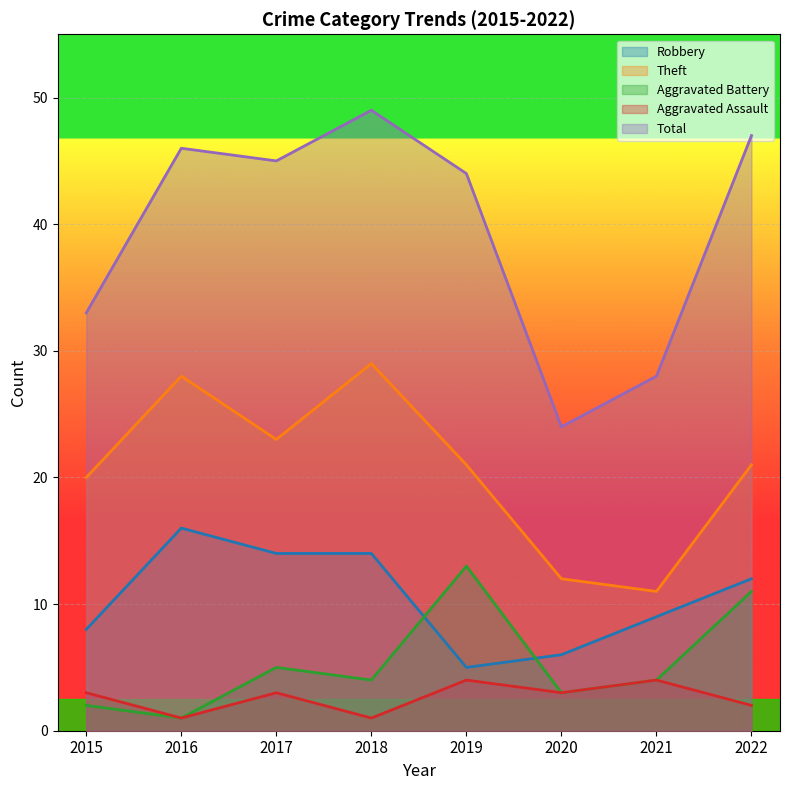

True or false: Aggravated Assault and Theft intersect in this chart.

False